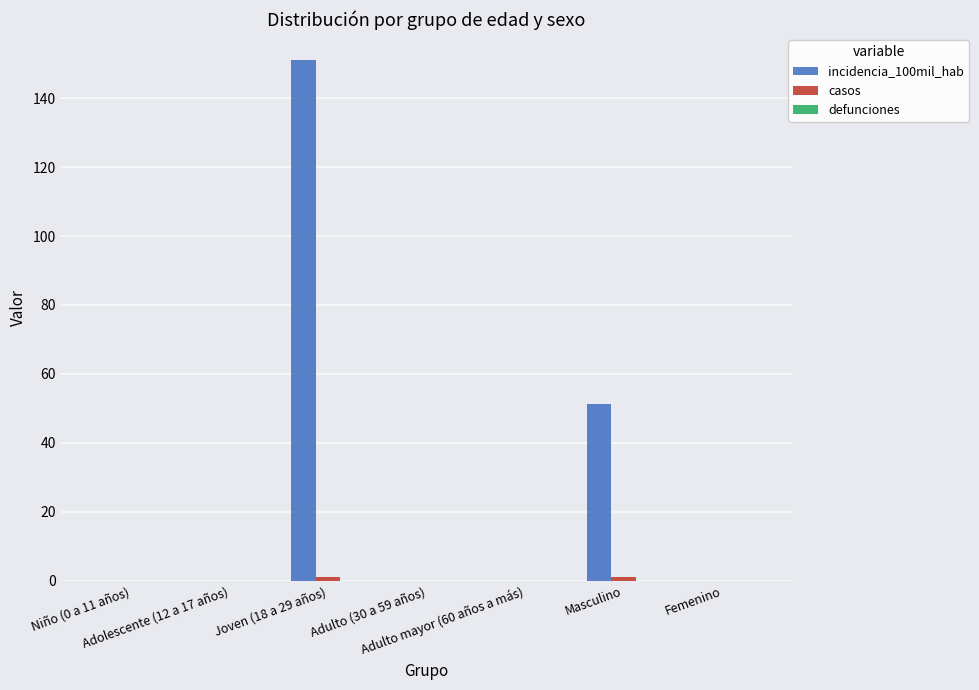

At which category is the sum across all series the highest?

Joven (18 a 29 años)